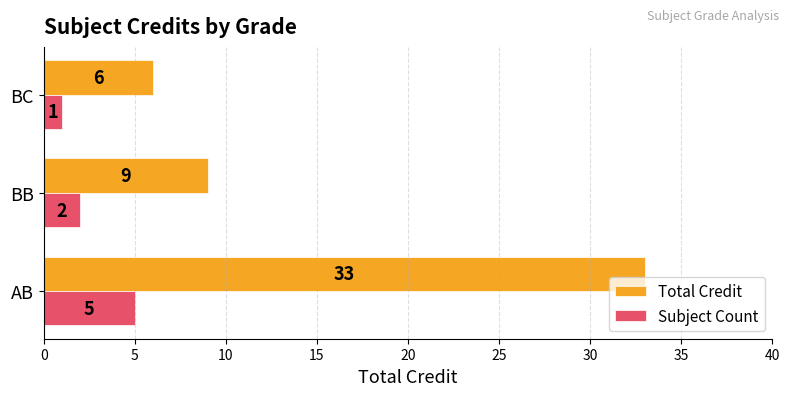

What is the sum of all Total Credit values?

48